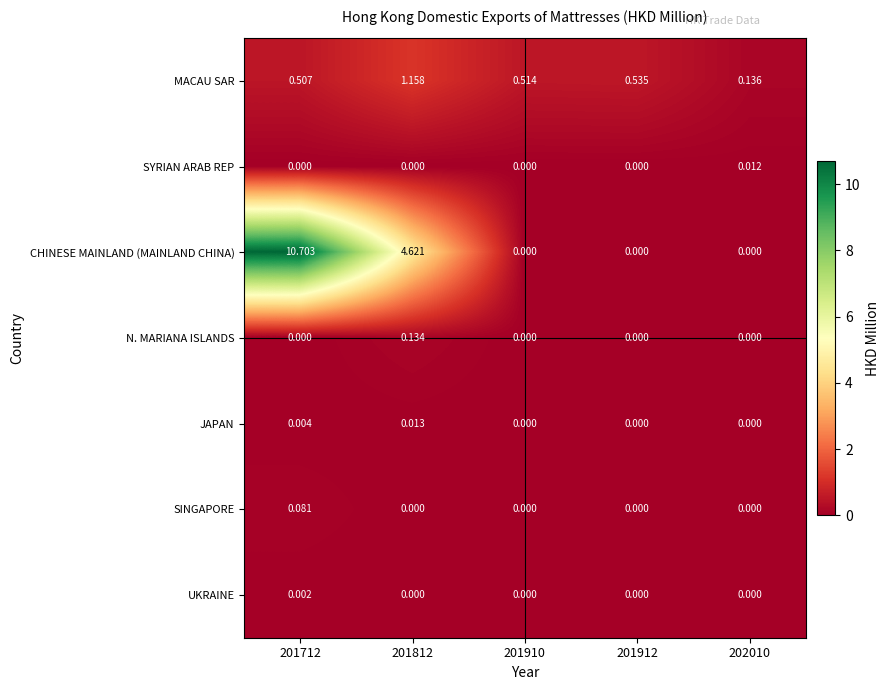

List the series in order of their peak value, lowest first.

UKRAINE, SYRIAN ARAB REP, JAPAN, SINGAPORE, N. MARIANA ISLANDS, MACAU SAR, CHINESE MAINLAND (MAINLAND CHINA)